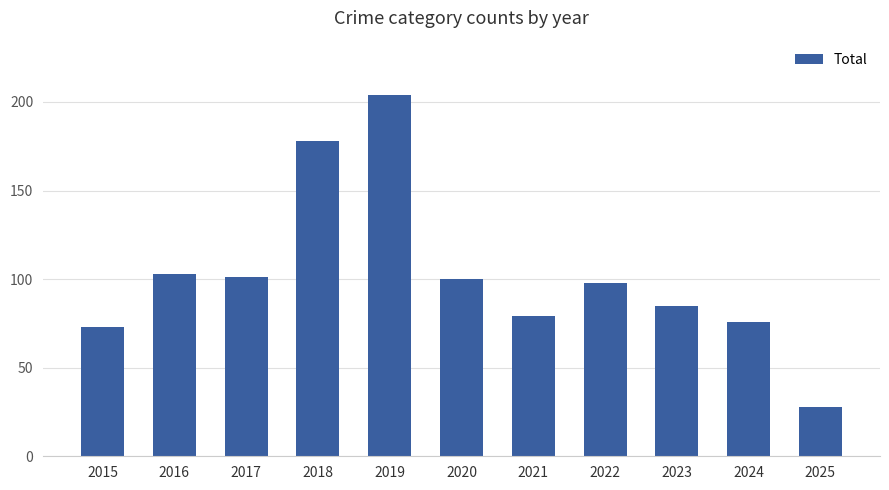

What is the difference between the values at 2016 and 2020?

3